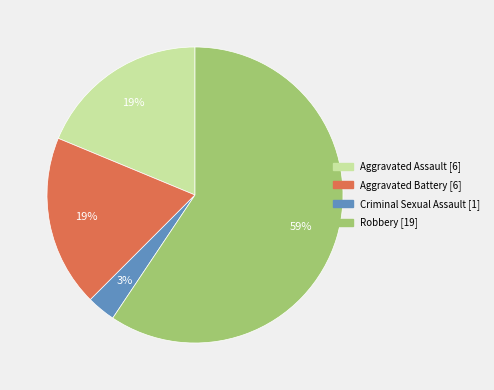

Count the number of slices in the pie.

4